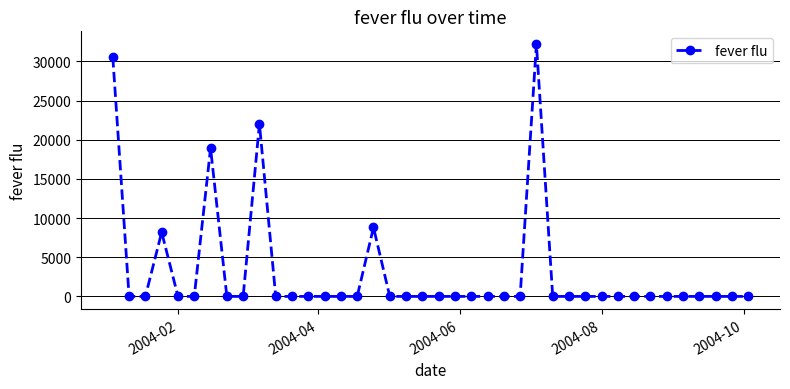

What is the maximum value shown in the chart?

32218.8